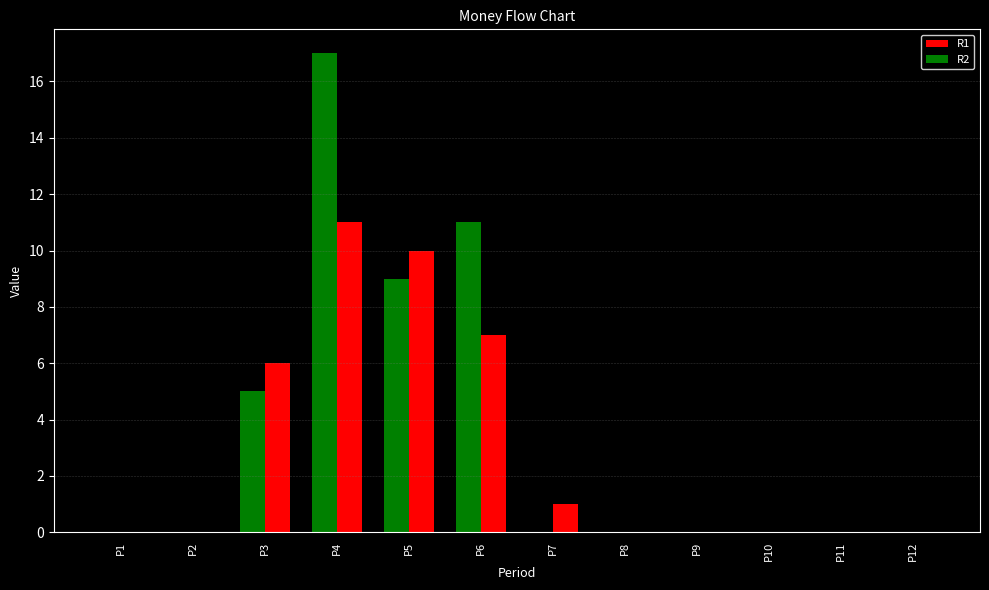

At how many categories does at least one series exceed 12?

1